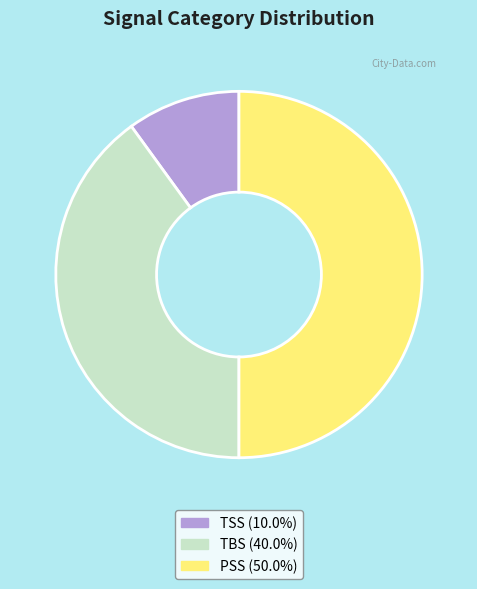

How many segments does this pie chart have?

3